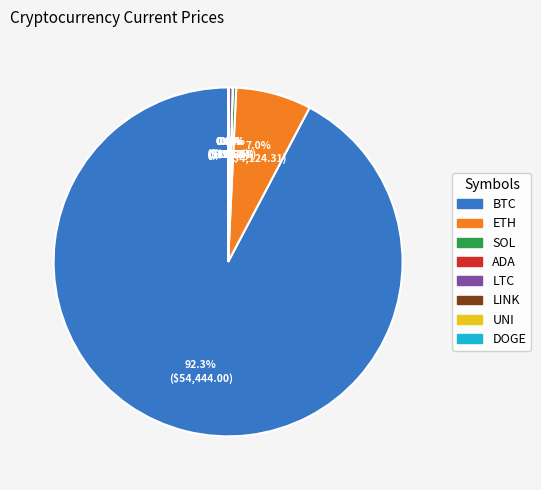

Is there any slice that represents more than half of the pie?

Yes